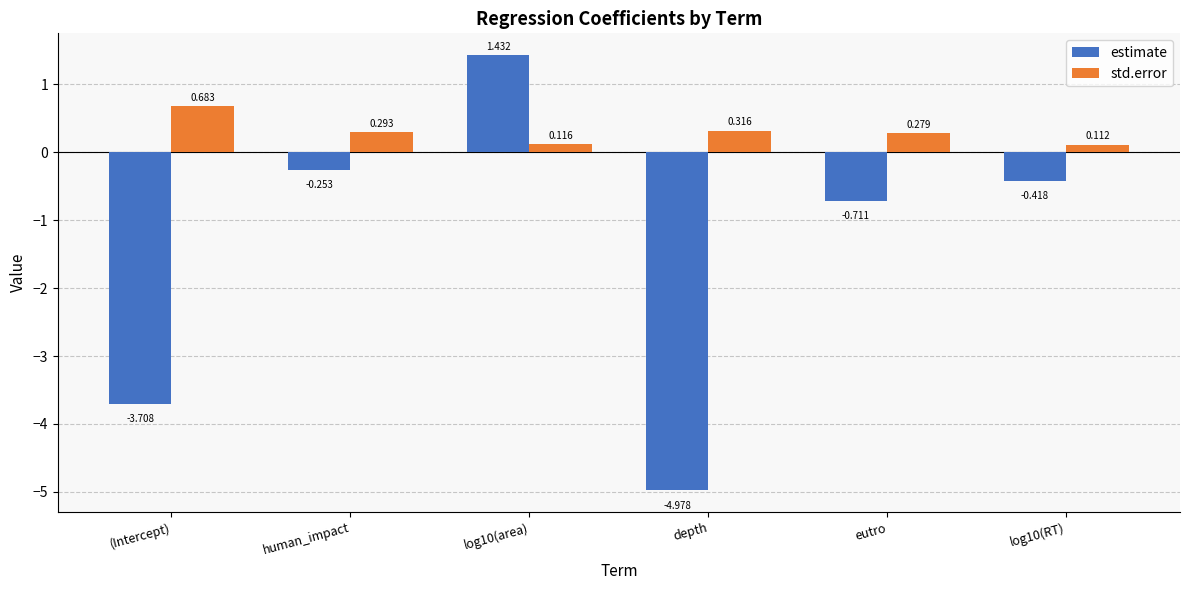

True or false: estimate has a value of -0.2 at eutro.

False